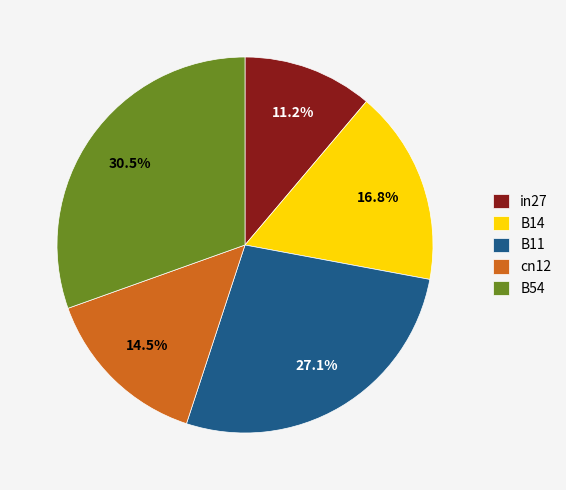

How many slices are in this pie chart?

5